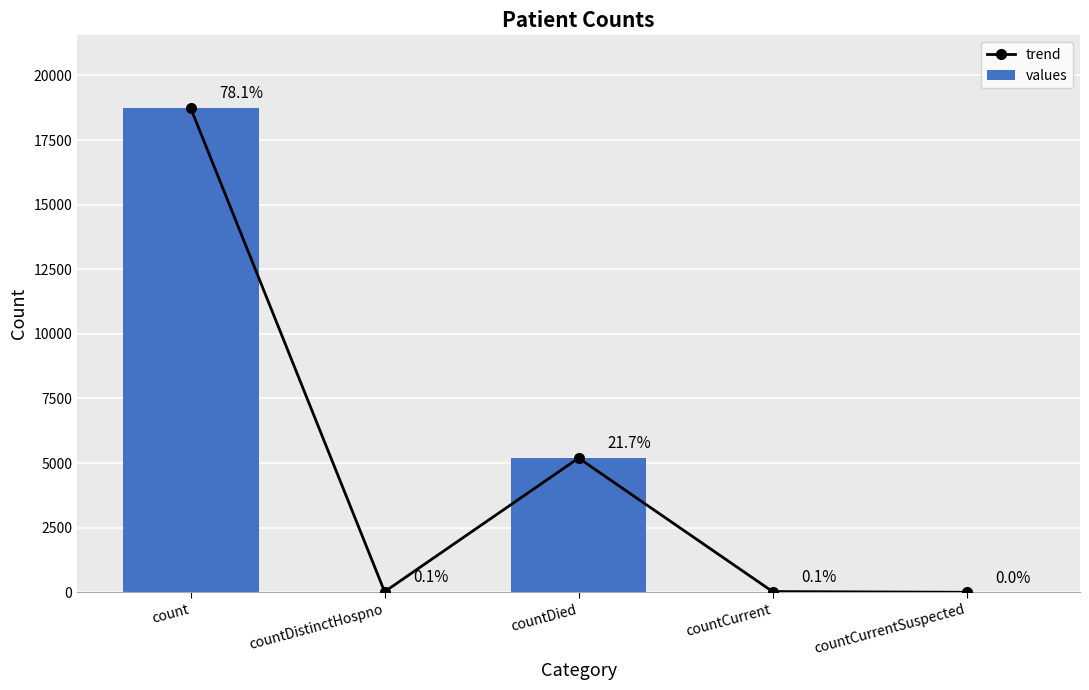

What is the sum of all values values?

23985